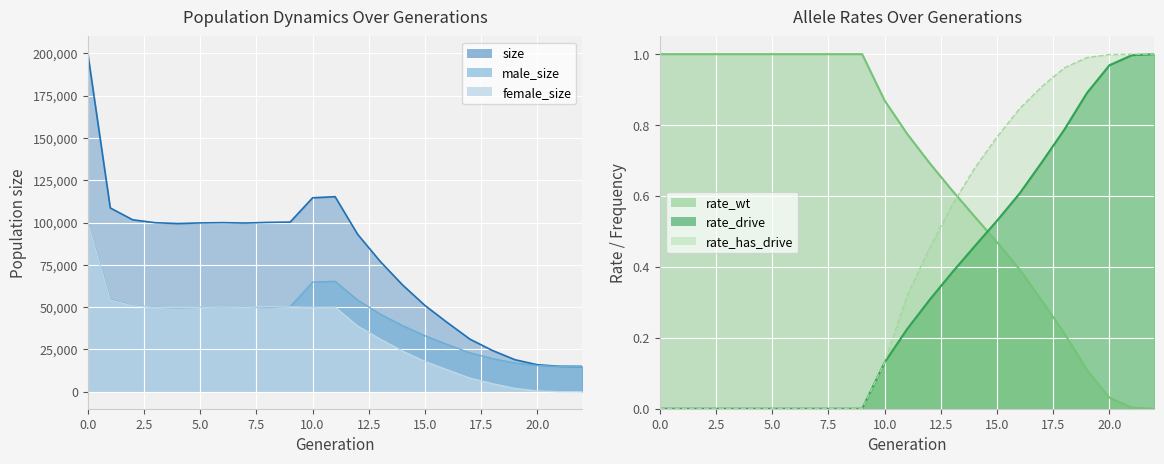

What is the difference between the second highest and minimum values in the rate_drive series?

1.0